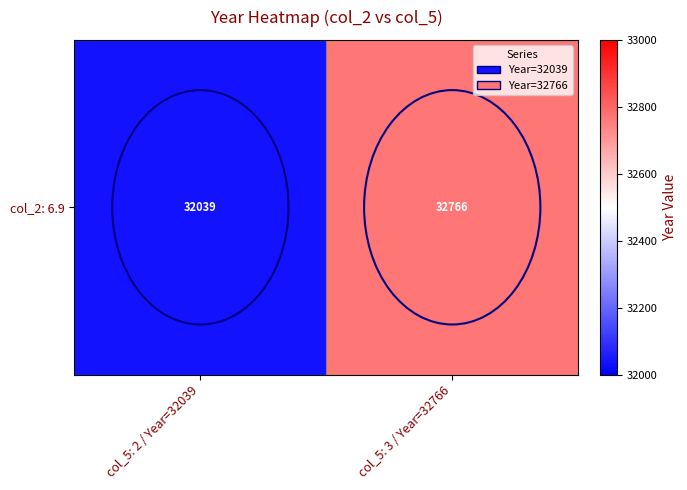

Reading left to right, list all the values displayed in this chart.

col_5: 2 / Year=32039=32039	col_5: 3 / Year=32766=32766